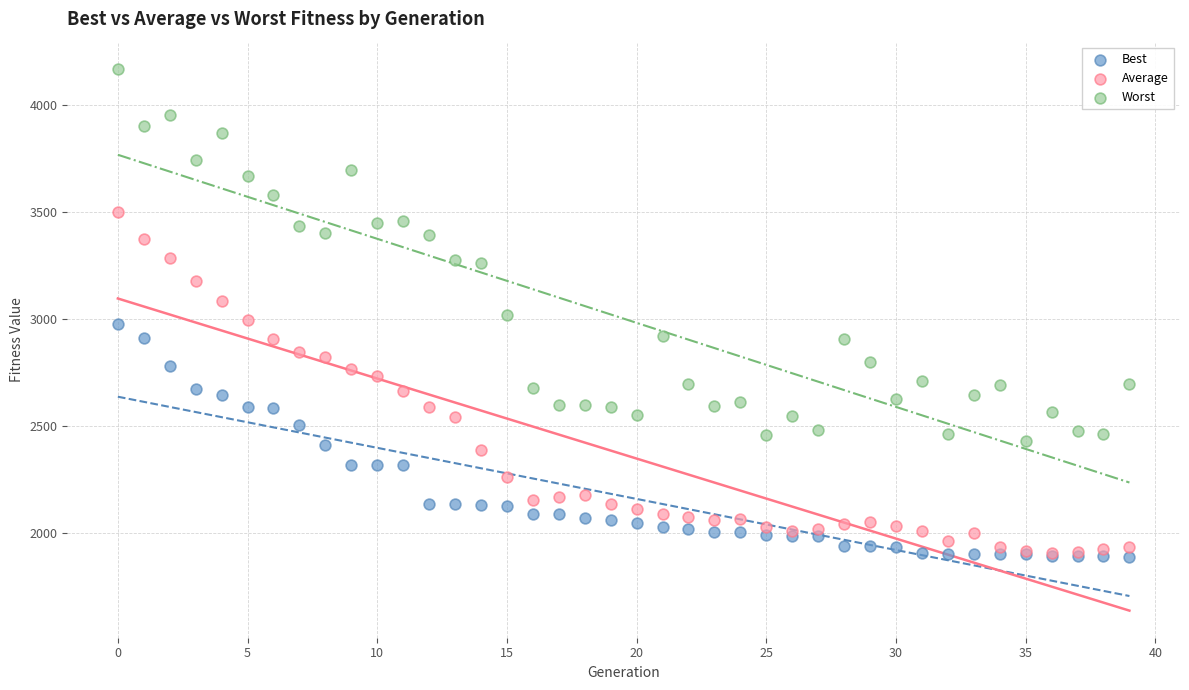

Which series contains the highest Y value?

Worst